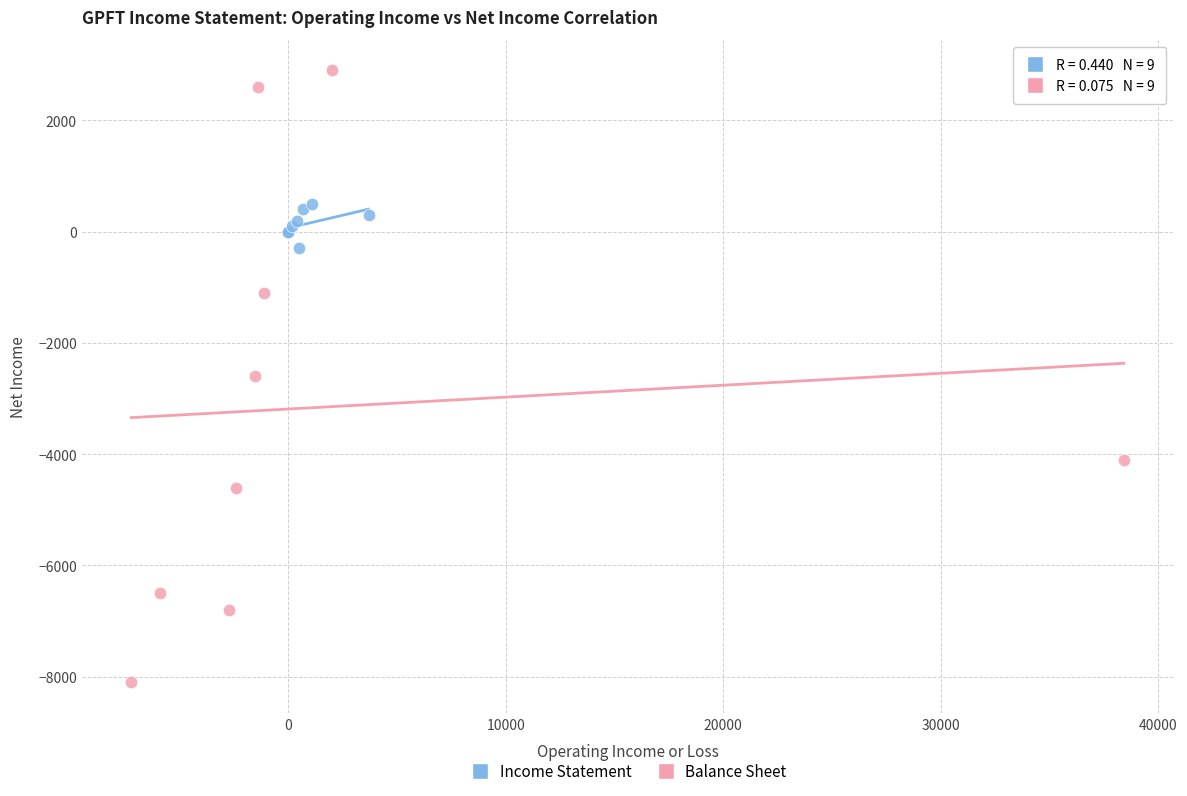

Which series has the widest spread of Y values?

Balance Sheet